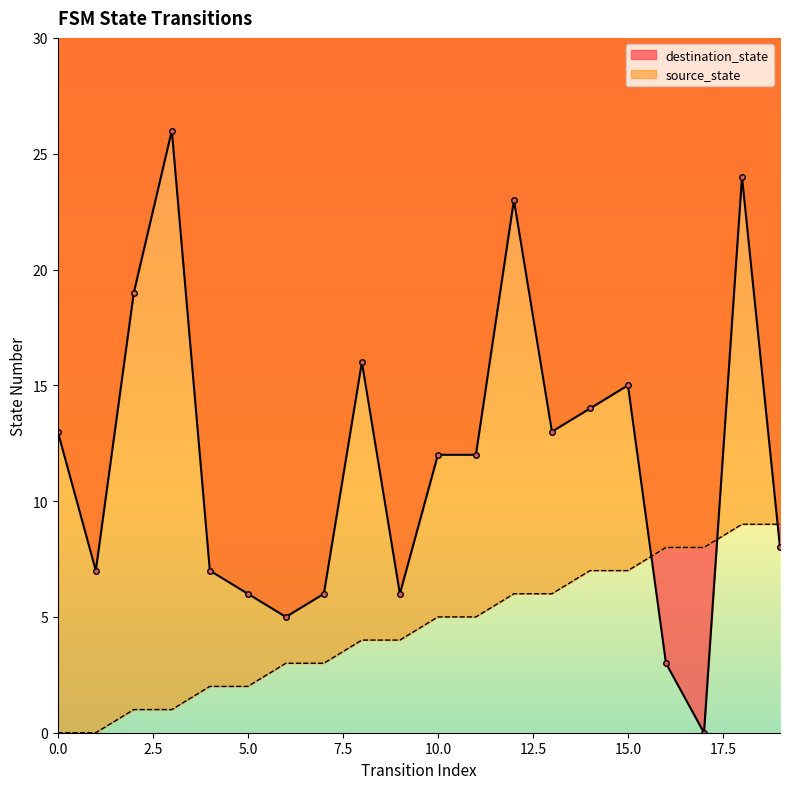

How many intersections are there between destination_state and source_state?

3